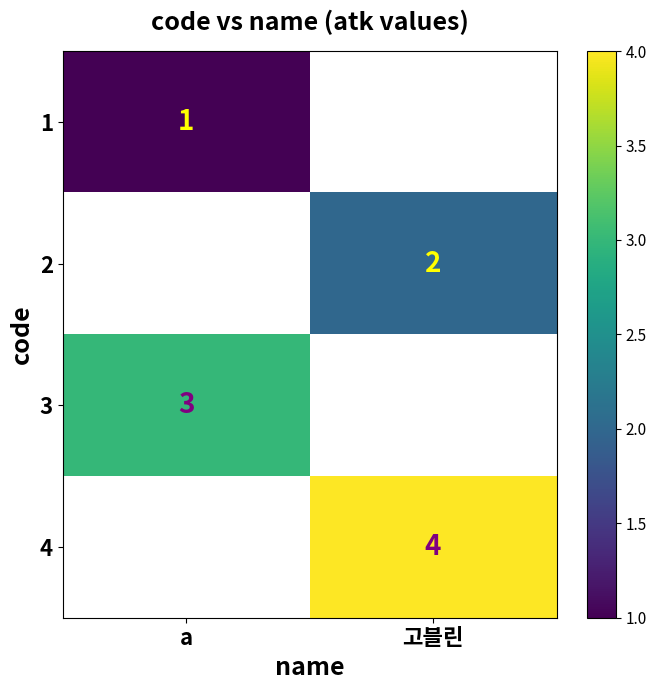

The 3 series shows 3 at a. True or false?

True